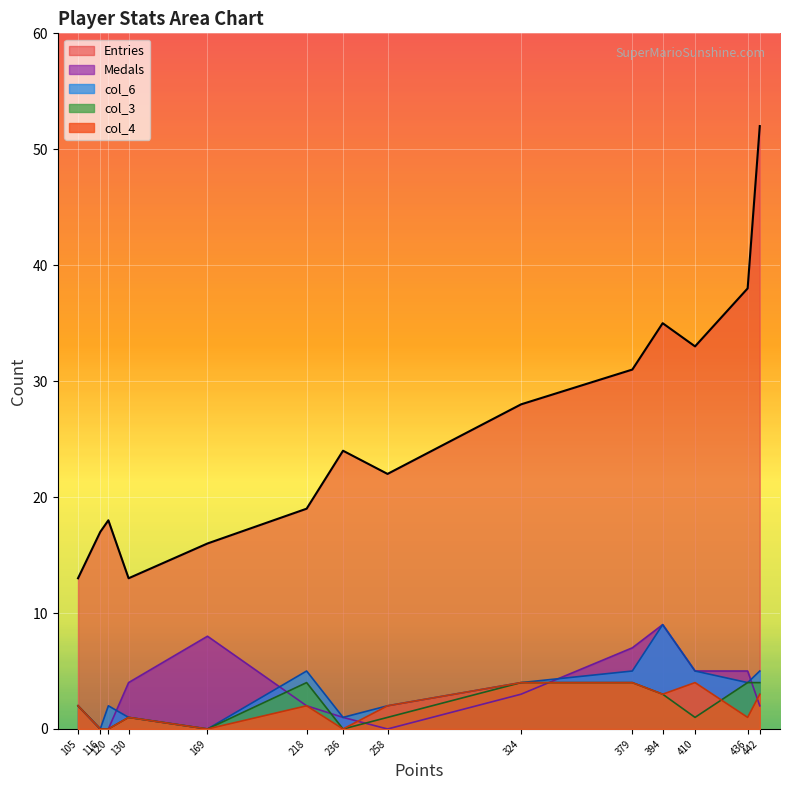

What is the highest value of the col_6 series?

9